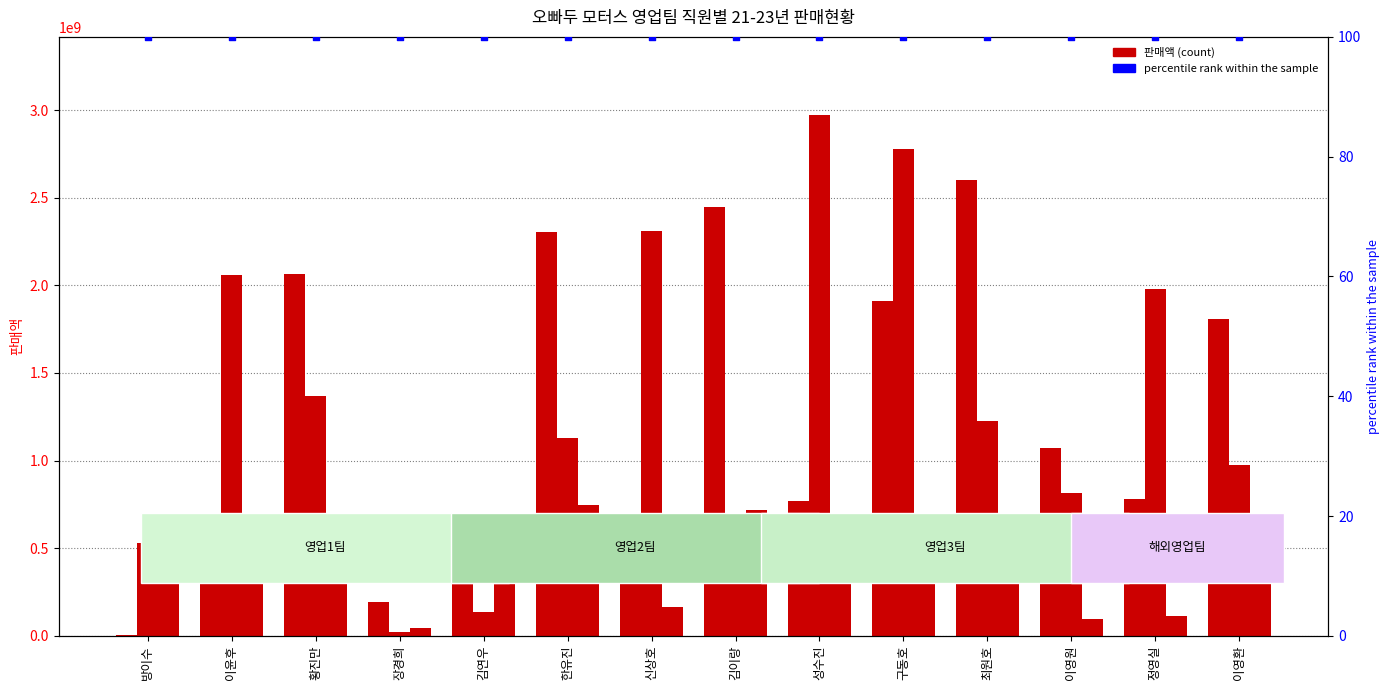

Which series reaches the maximum Y coordinate?

2022년